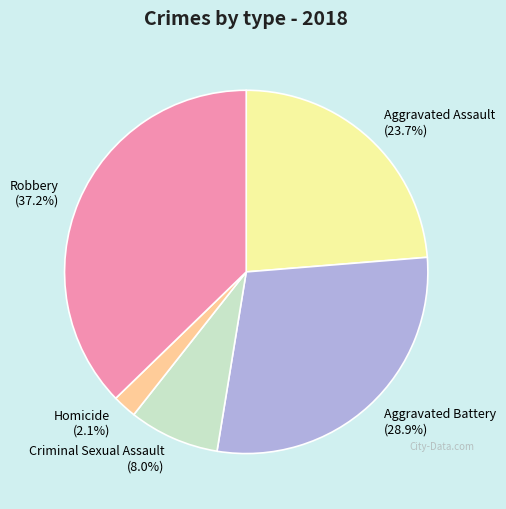

Is it true that Robbery is 37% of the pie?

True